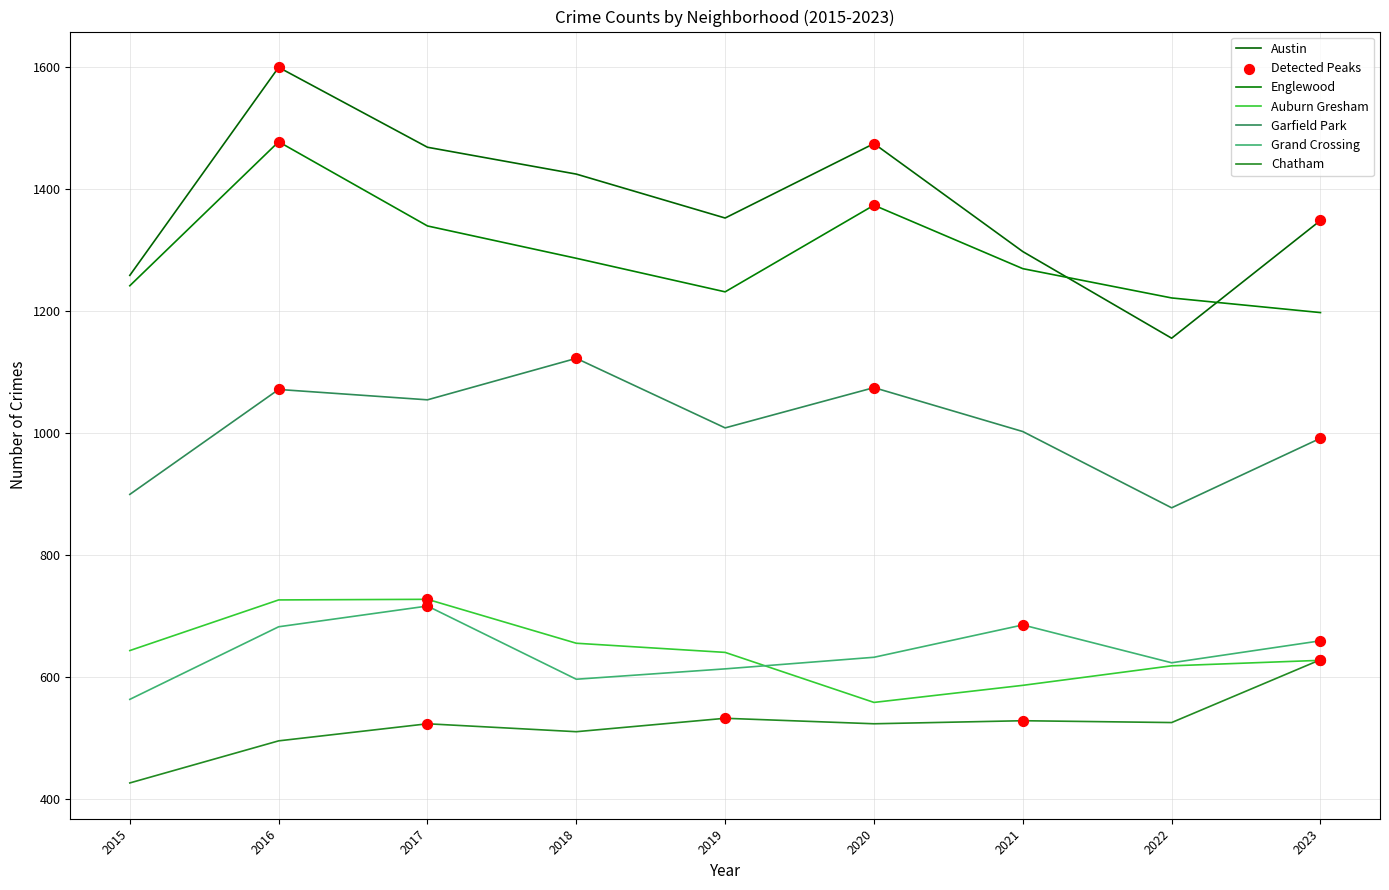

At how many categories does at least one series exceed 1512?

1